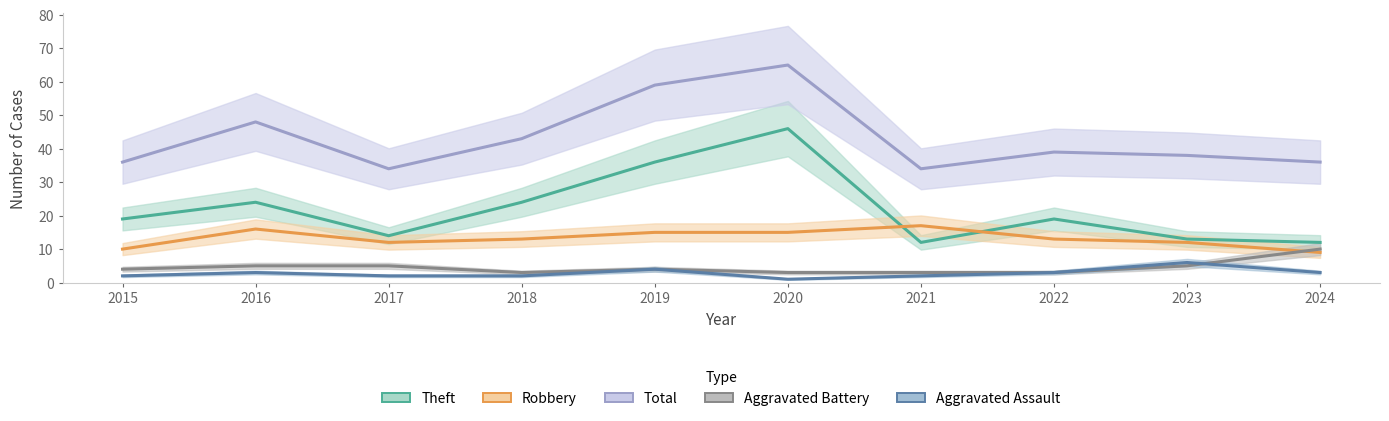

True or false: Aggravated Assault and Total cross at least once.

False